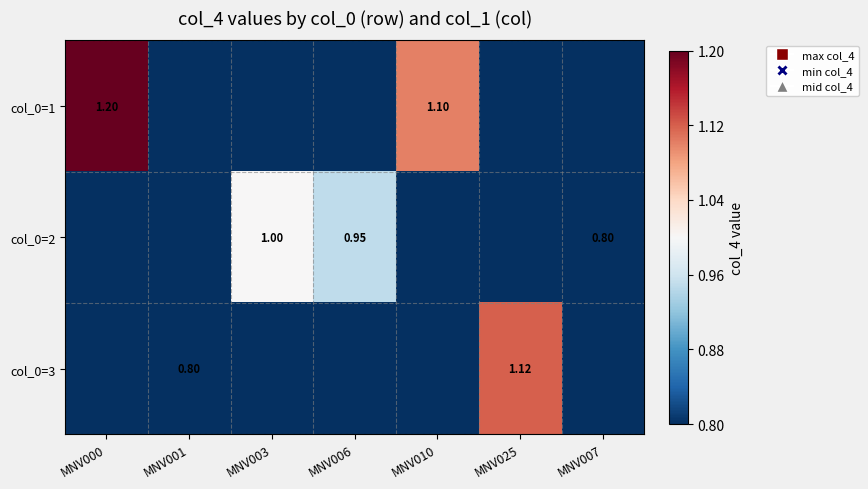

How many values in the col_0=2 series exceed 0?

3